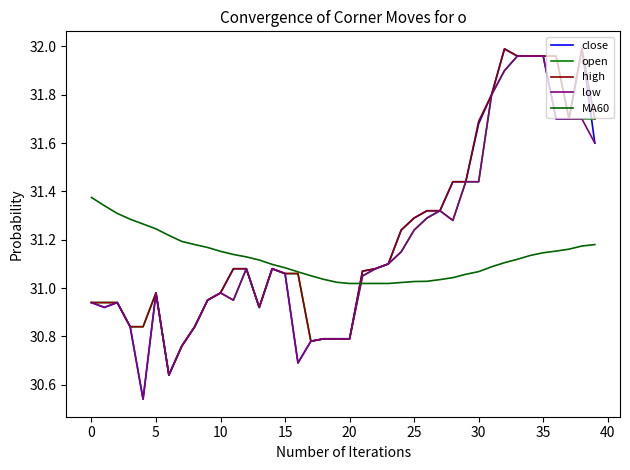

Does the chart have visible grid lines?

No